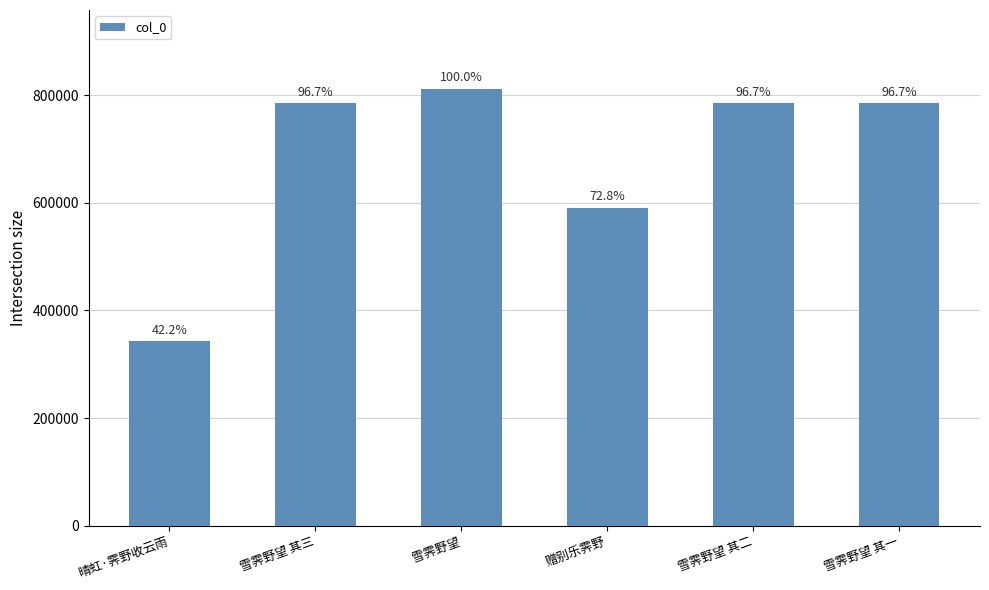

Are the bars horizontal?

No